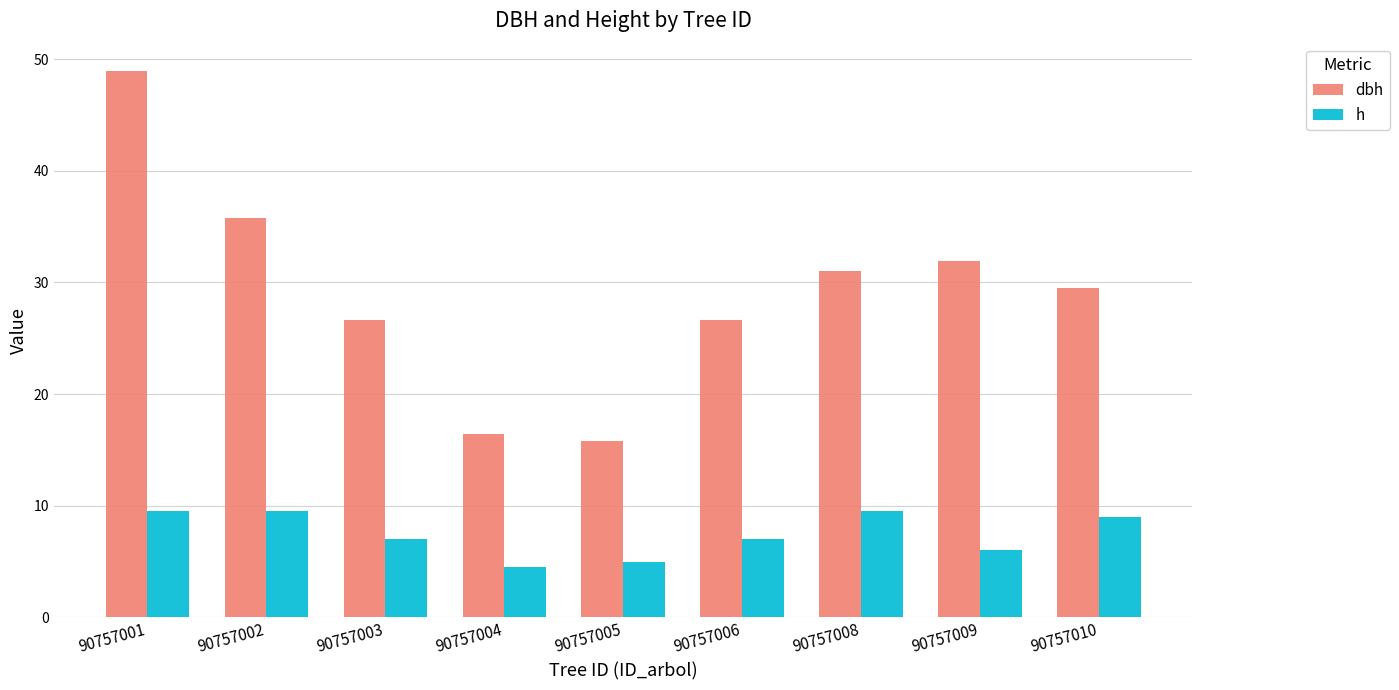

What is the value of the h bar at the 7th from the left?

9.5